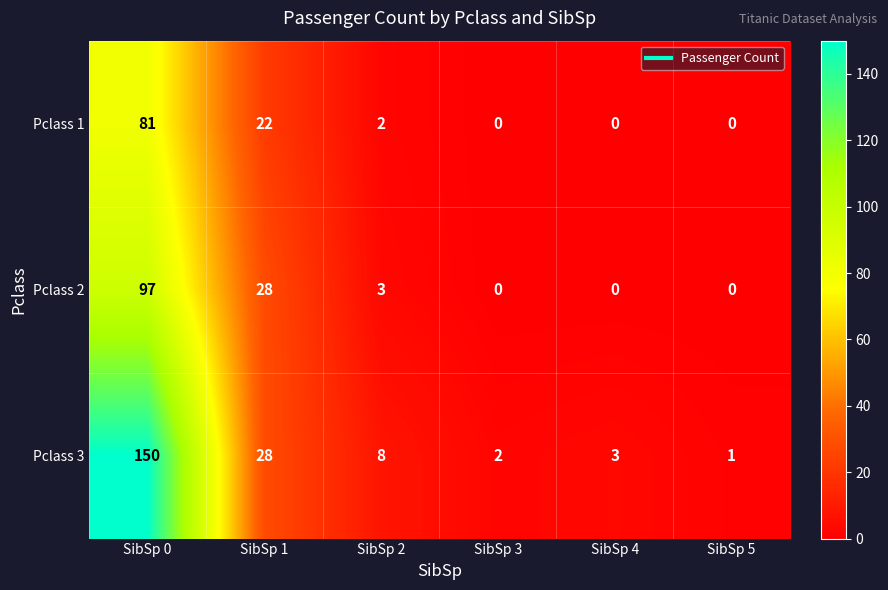

Which series has the largest total across all categories?

Pclass 3